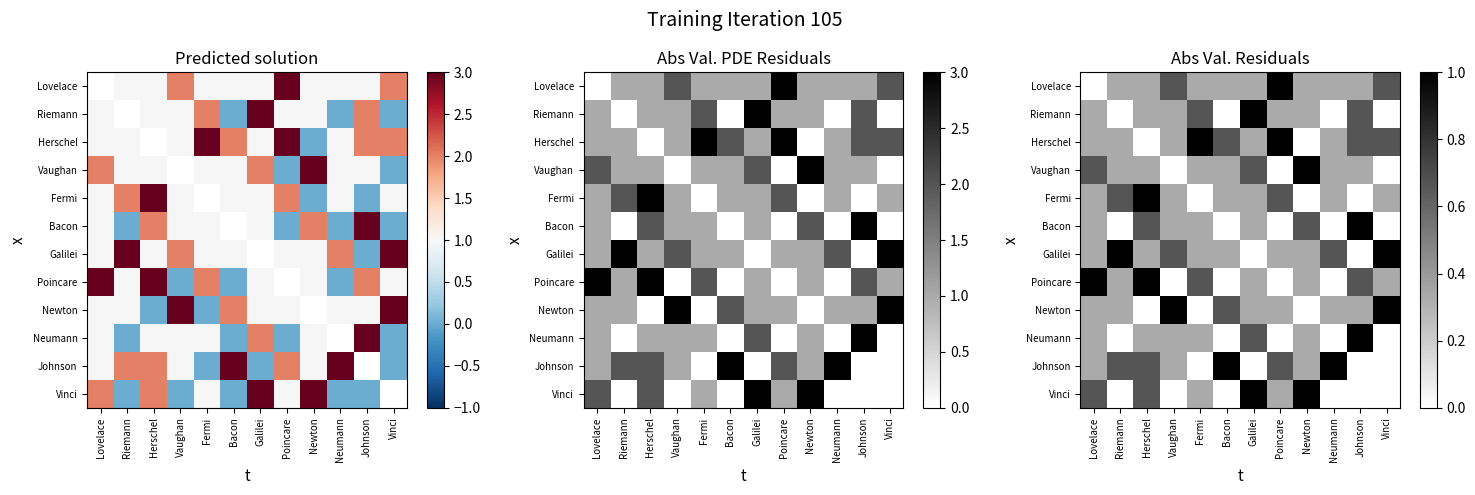

List the labels in order of Galilei value, smallest first.

Johnson, Lovelace, Herschel, Fermi, Bacon, Poincare, Newton, Vaughan, Neumann, Riemann, Galilei, Vinci